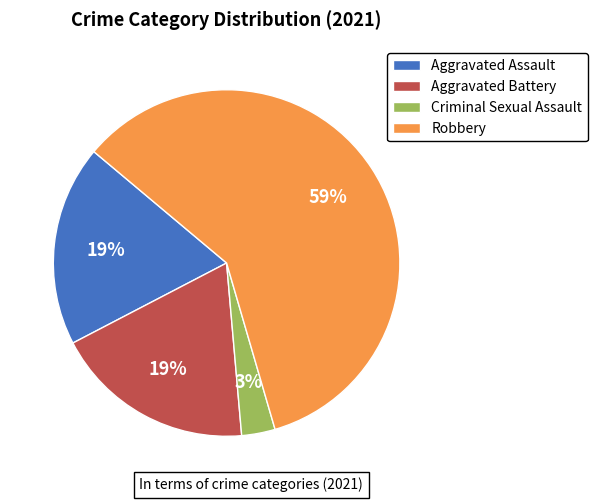

Does any single category account for the majority?

Yes